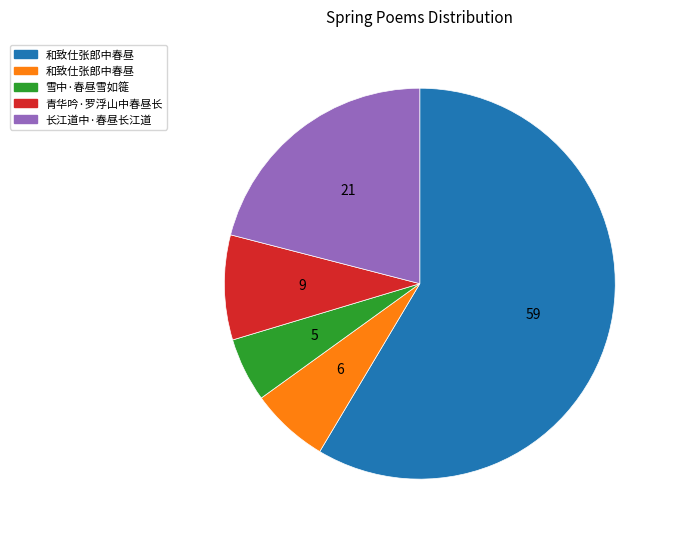

Is there any slice that represents more than half of the pie?

Yes